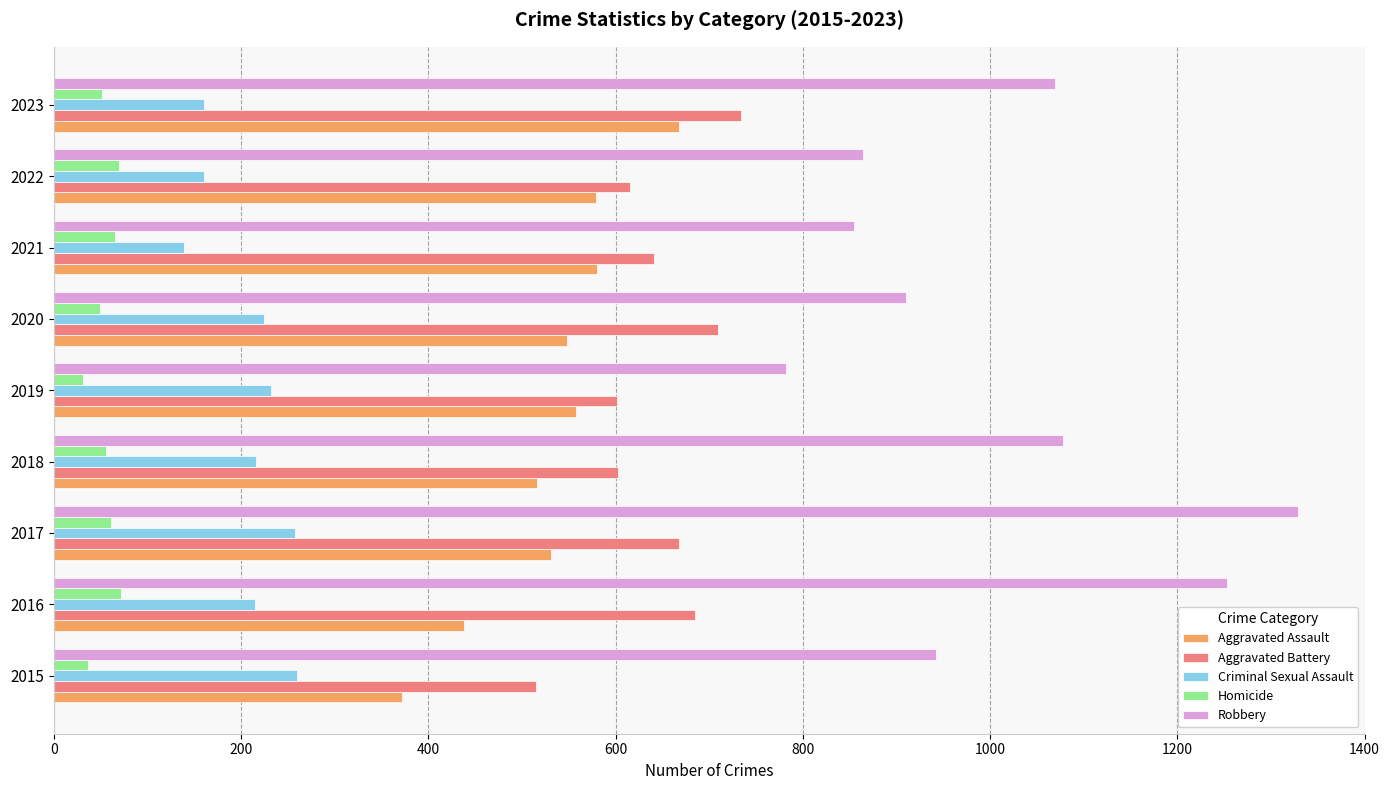

Which category has the highest value across all series?

2017